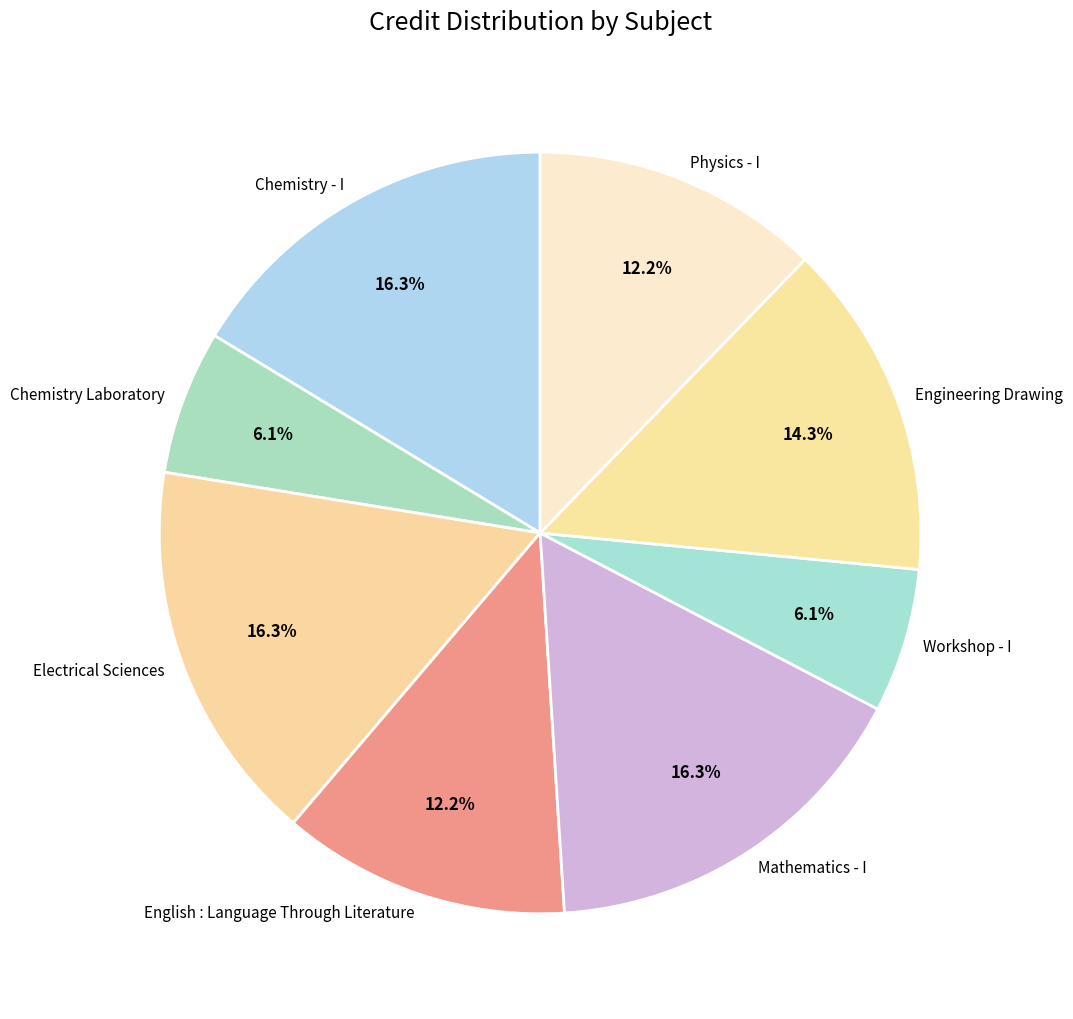

To the nearest percent, what is the difference between the Workshop - I and Chemistry - I slice percentages?

10%